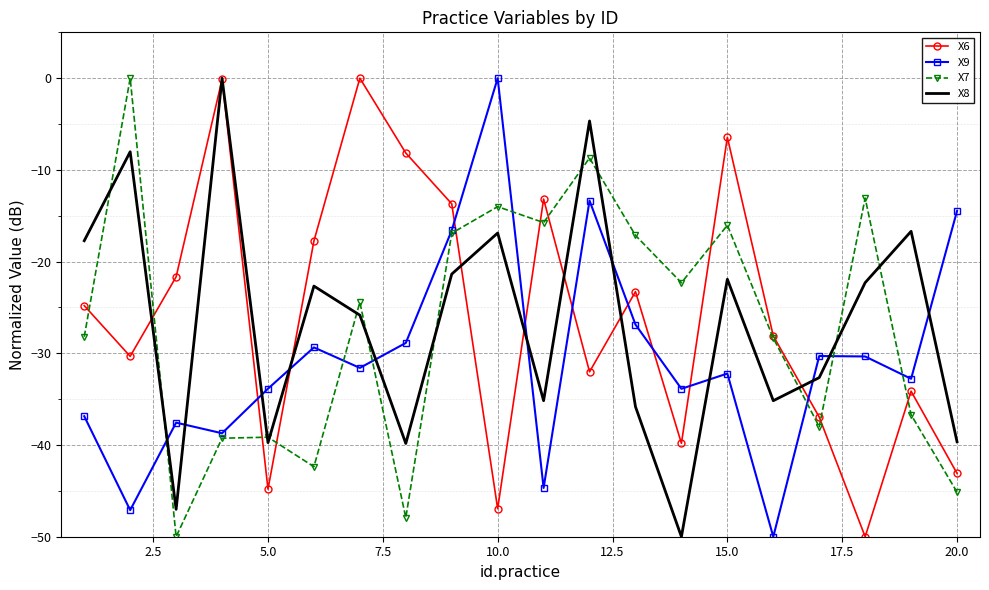

What is the minimum value for X9?

-50.0